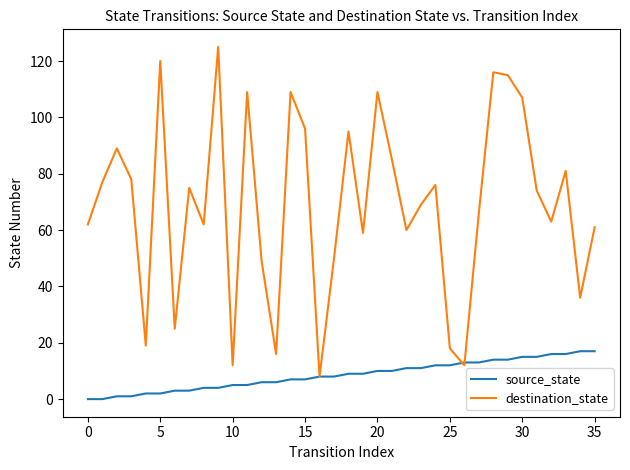

Rank the series by their average value, from highest to lowest.

destination_state, source_state